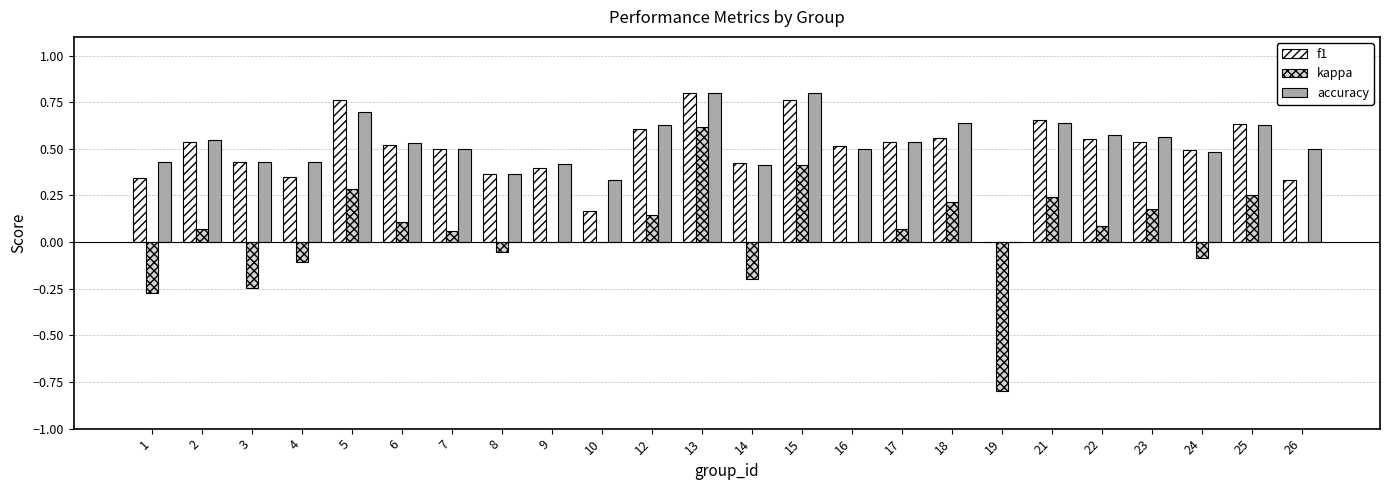

Is it true that kappa equals 0.0 at 9?

True